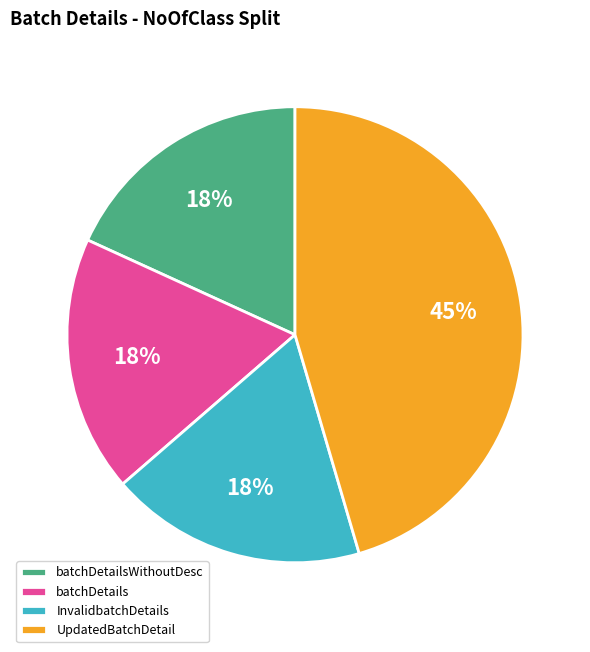

Does InvalidbatchDetails account for over 50% of the chart?

No